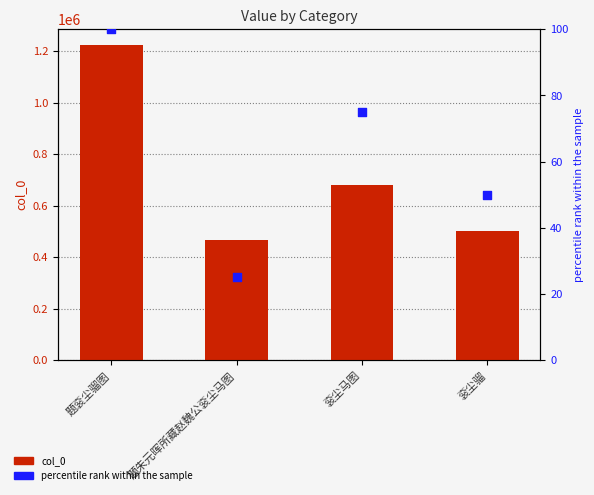

What is the total value across all series at 题衮尘骝图?

1223823